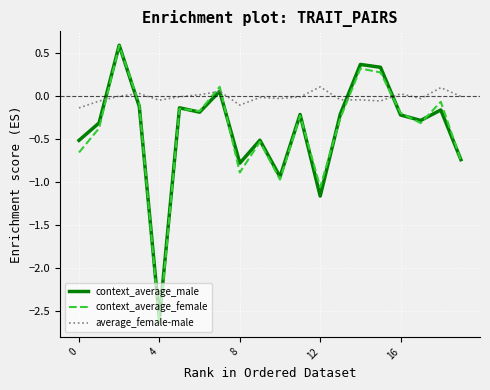

Which series has the largest total across all categories?

average_female-male